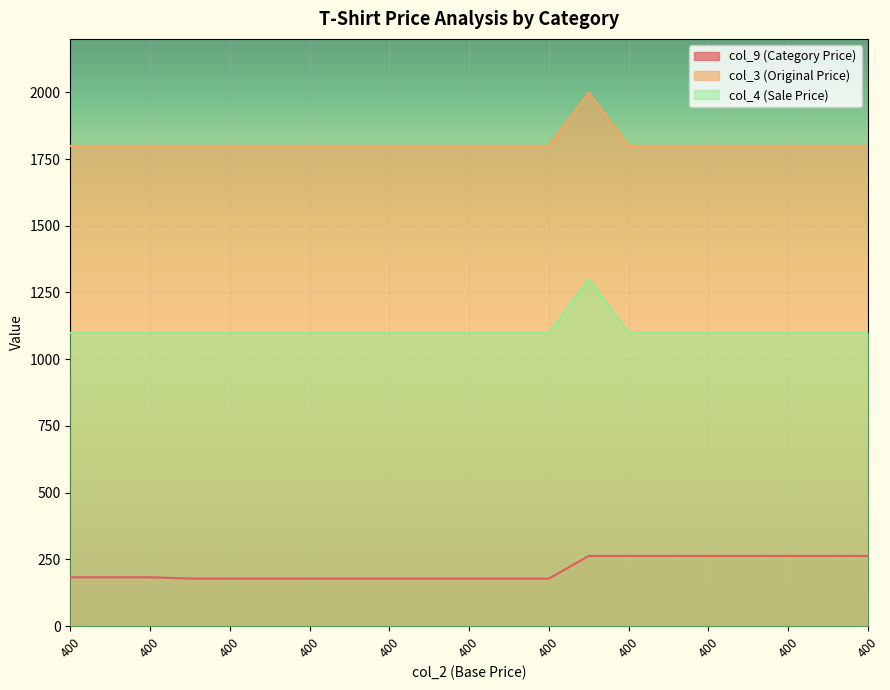

List the series in order of their peak value, lowest first.

col_9 (Category Price), col_4 (Sale Price), col_3 (Original Price)